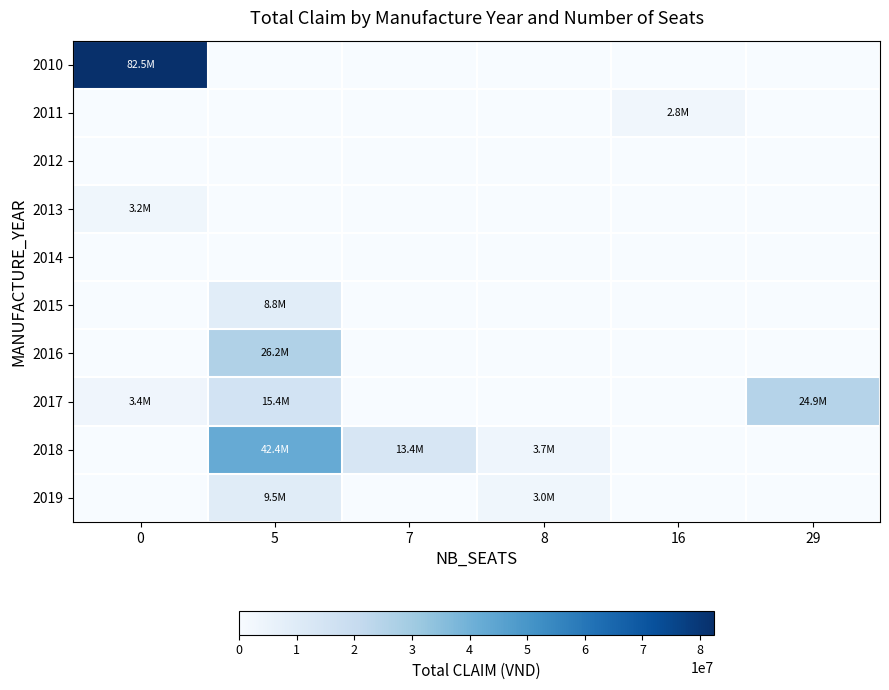

Reading left to right, transcribe all the data shown in this chart.

2010: 0=82475000	5=0	7=0	8=0	16=0	29=0
2011: 0=0	5=0	7=0	8=0	16=2800000	29=0
2012: 0=0	5=0	7=0	8=0	16=0	29=0
2013: 0=3181750	5=0	7=0	8=0	16=0	29=0
2014: 0=0	5=0	7=0	8=0	16=0	29=0
2015: 0=0	5=8761455	7=0	8=0	16=0	29=0
2016: 0=0	5=26236955	7=0	8=0	16=0	29=0
2017: 0=3350000	5=15445455	7=0	8=0	16=0	29=24950000
2018: 0=0	5=42429728	7=13356220	8=3700000	16=0	29=0
2019: 0=0	5=9527173	7=0	8=3050000	16=0	29=0